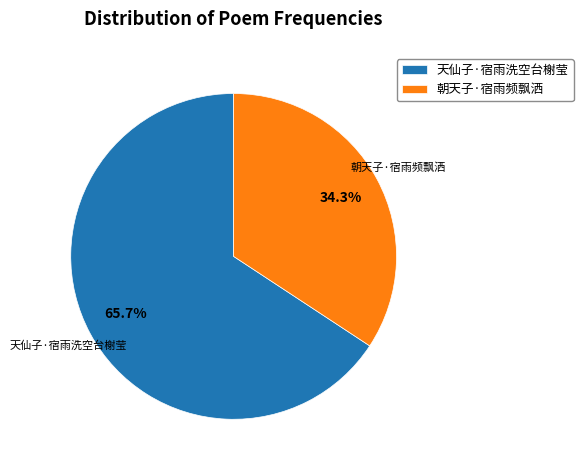

Which has a higher value, 天仙子·宿雨洗空台榭莹 or 朝天子·宿雨频飘洒?

天仙子·宿雨洗空台榭莹